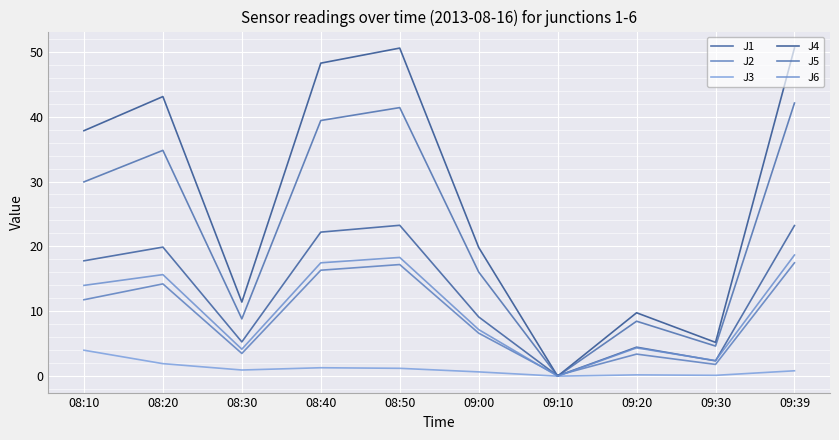

How many data points in J1 are less than 17?

5